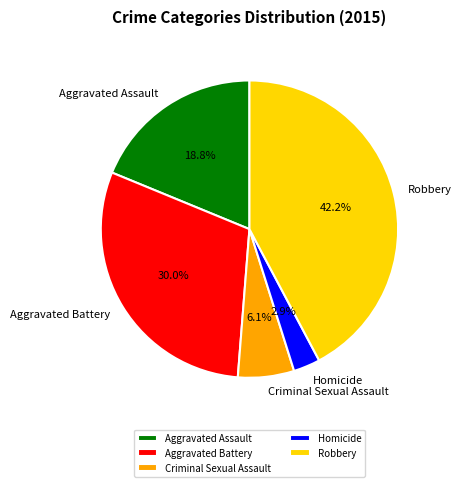

Approximately how many times larger is the value at Aggravated Assault compared to Homicide?

6.5